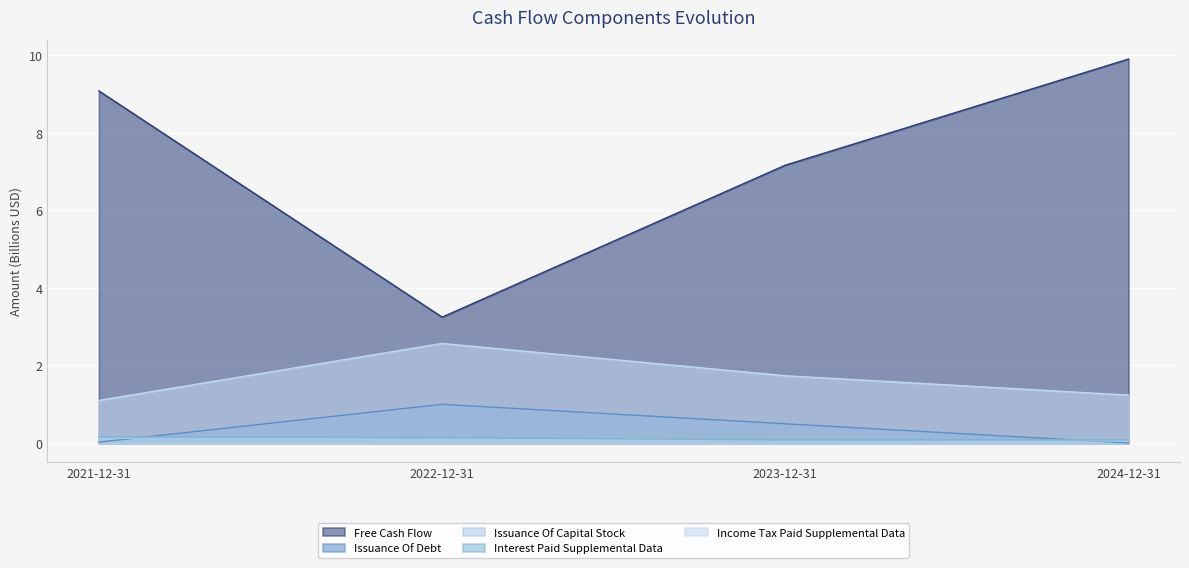

Rank the categories by Issuance Of Debt value from lowest to highest.

2024-12-31, 2021-12-31, 2023-12-31, 2022-12-31